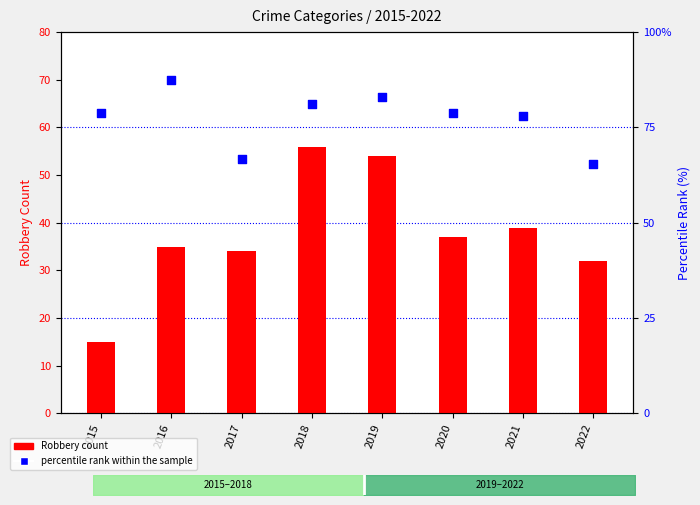

Which series contains the highest Y value?

percentile rank within the sample